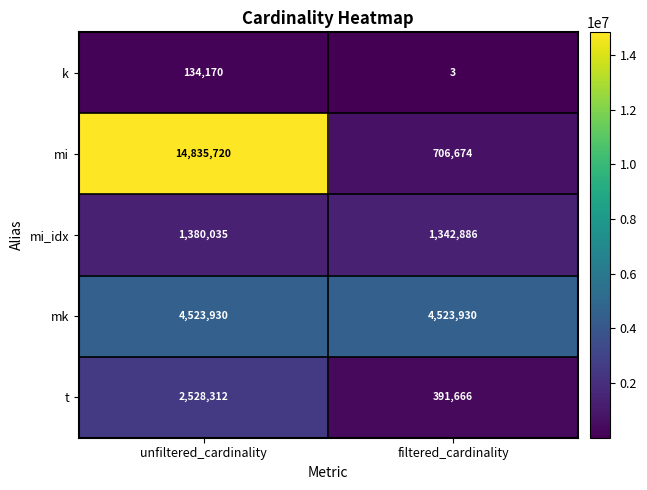

What is the difference between the highest and lowest values at filtered_cardinality?

4523927